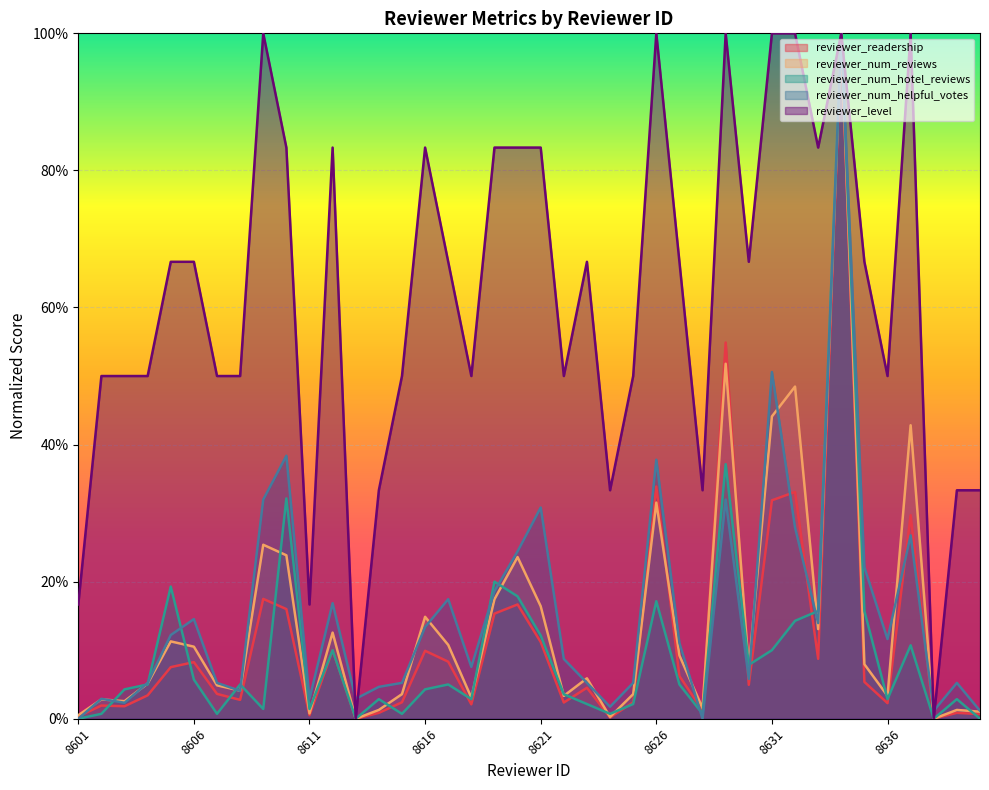

At which category does reviewer_readership reach its first local peak?

8602